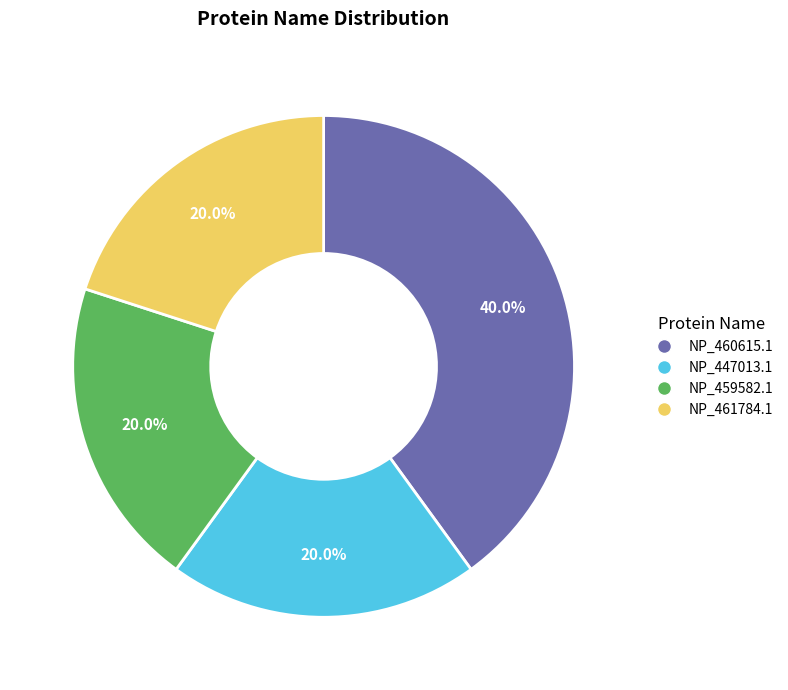

Does NP_447013.1 account for over 50% of the chart?

No